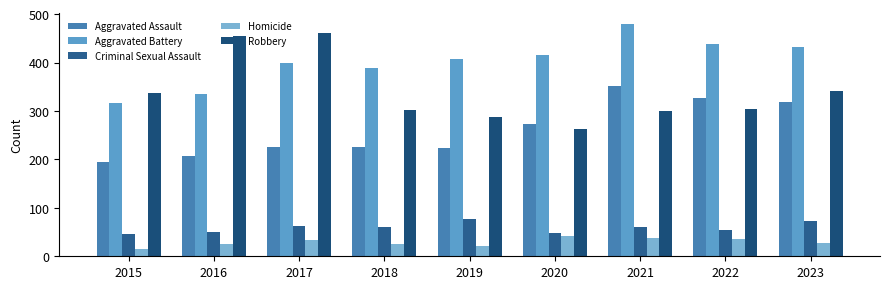

What is the difference between the maximum and second lowest values in the Aggravated Battery series?

143